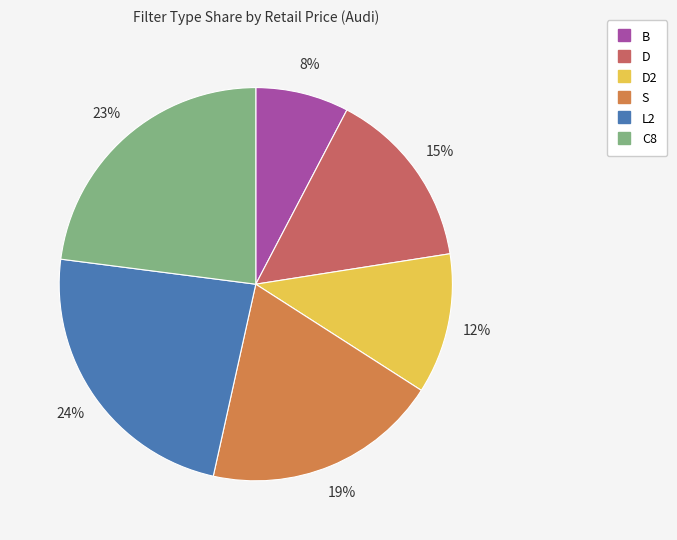

Is there a majority slice in this chart?

No